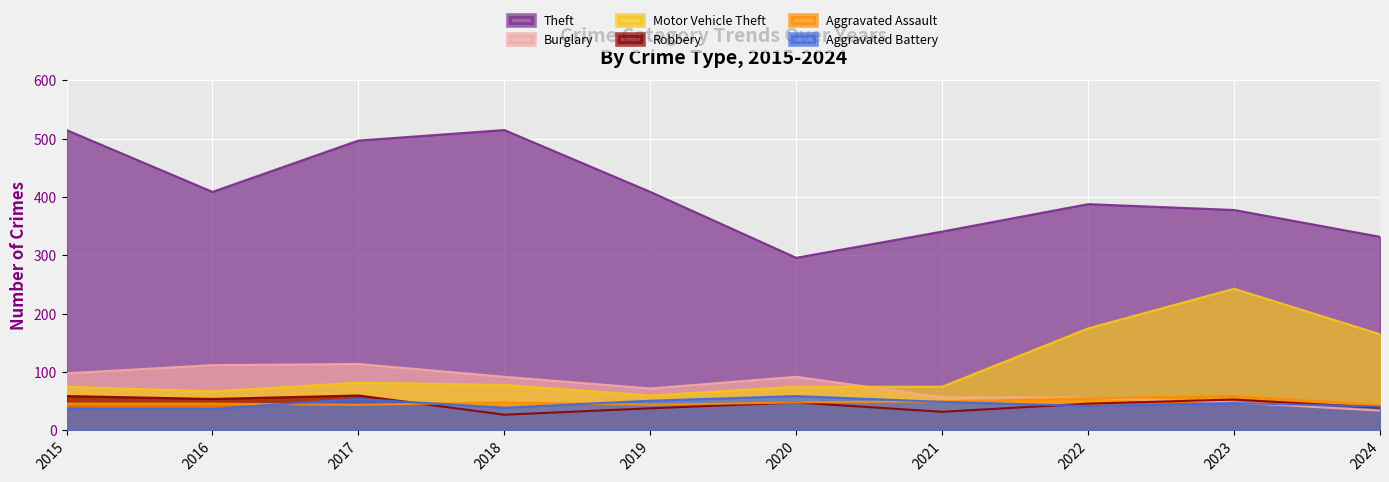

How many values in the Robbery series are below 48?

5